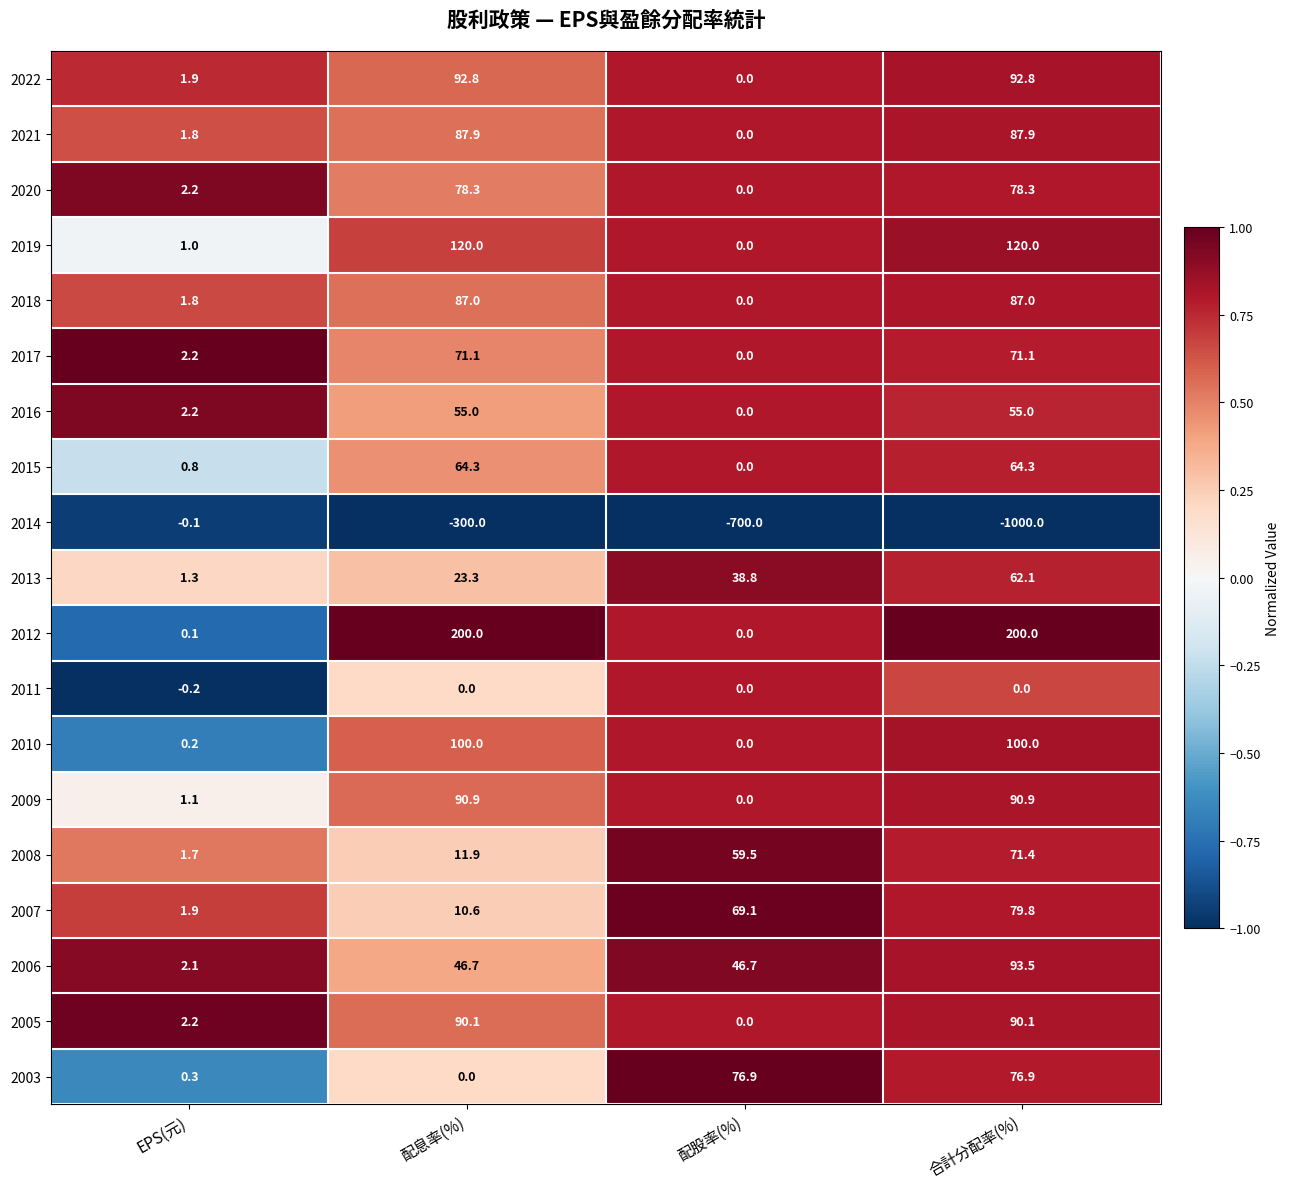

What is the sum of all 2005 values?

182.4